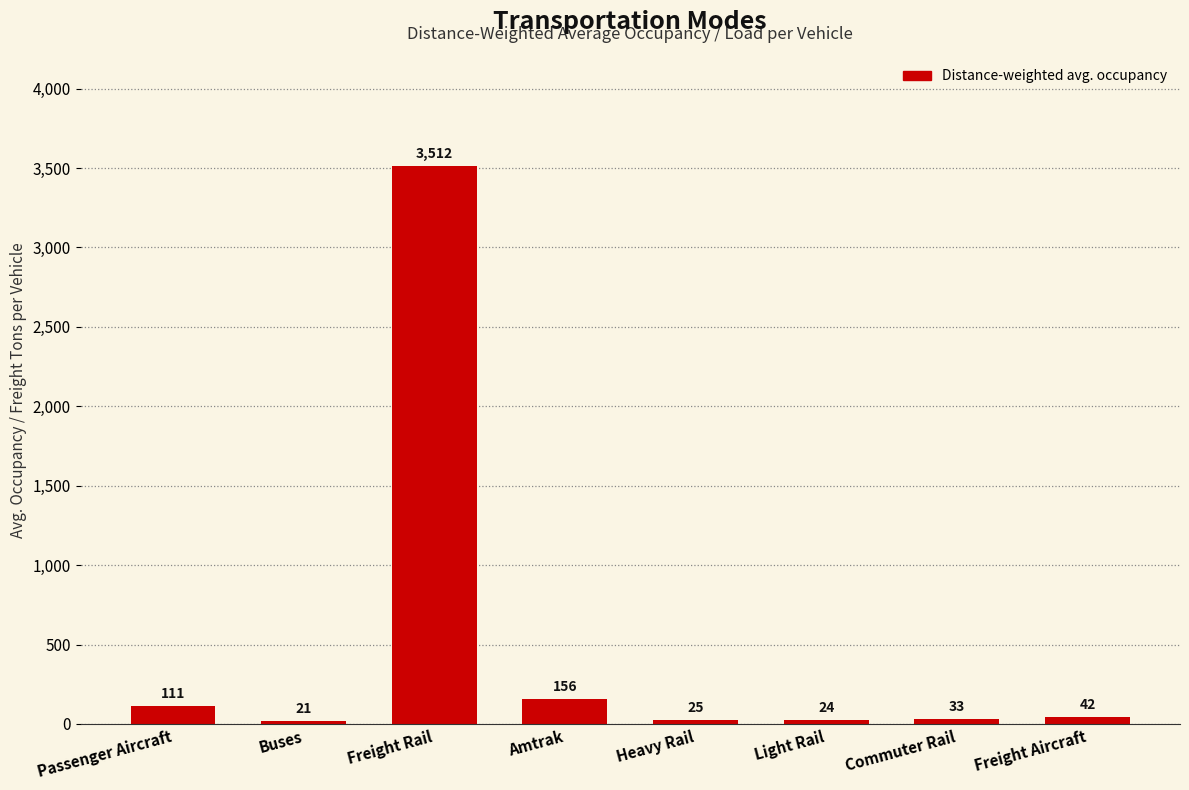

The chart shows a value of 24.0 at Light Rail. True or false?

True